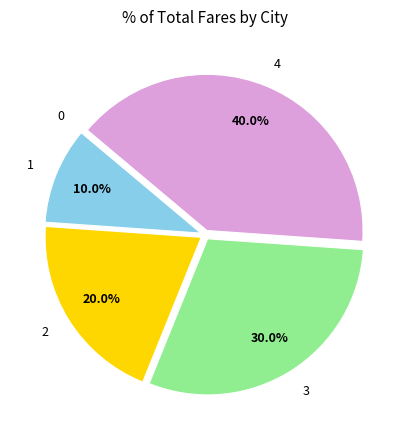

Does any single category account for the majority?

No